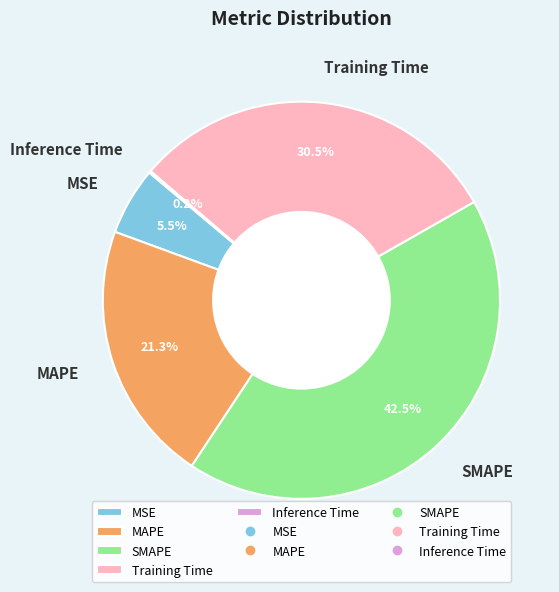

Which has a higher value, MSE or MAPE?

MAPE